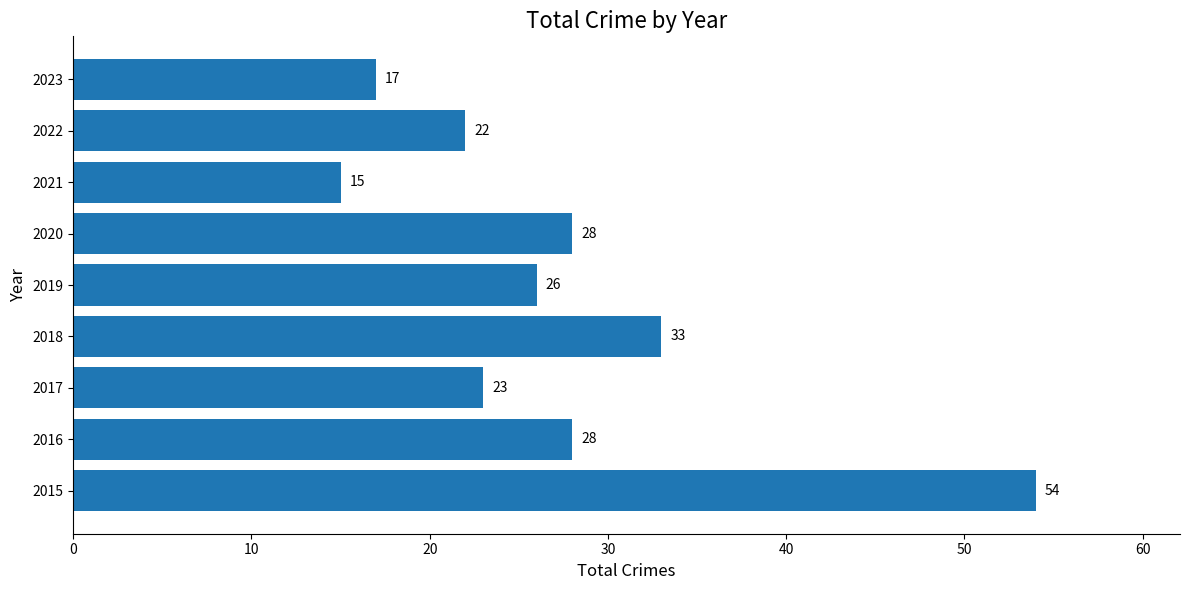

What is the sum of all values?

246